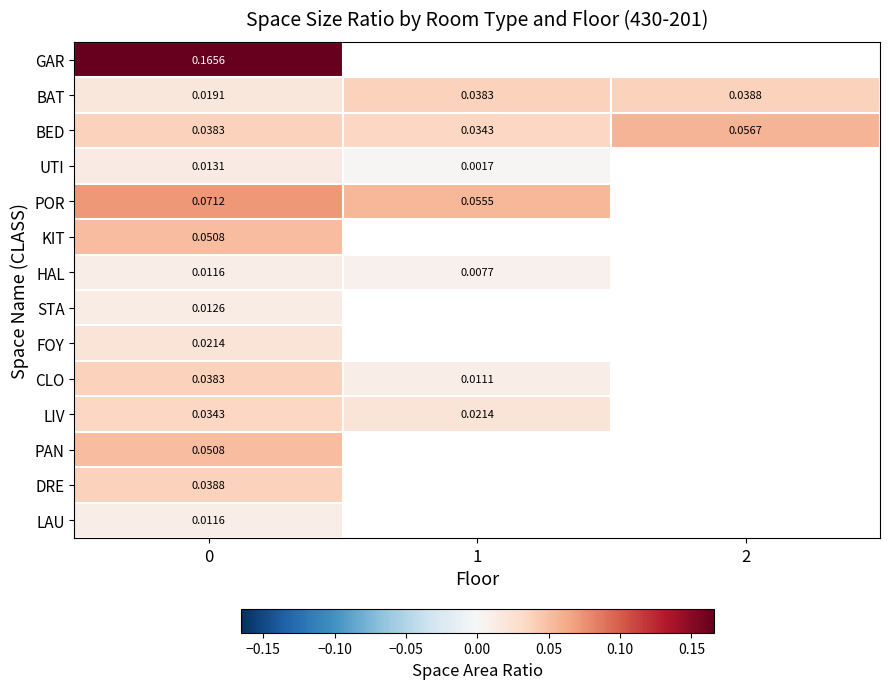

Is the value of BED at 1 greater than the value of UTI at 0?

Yes